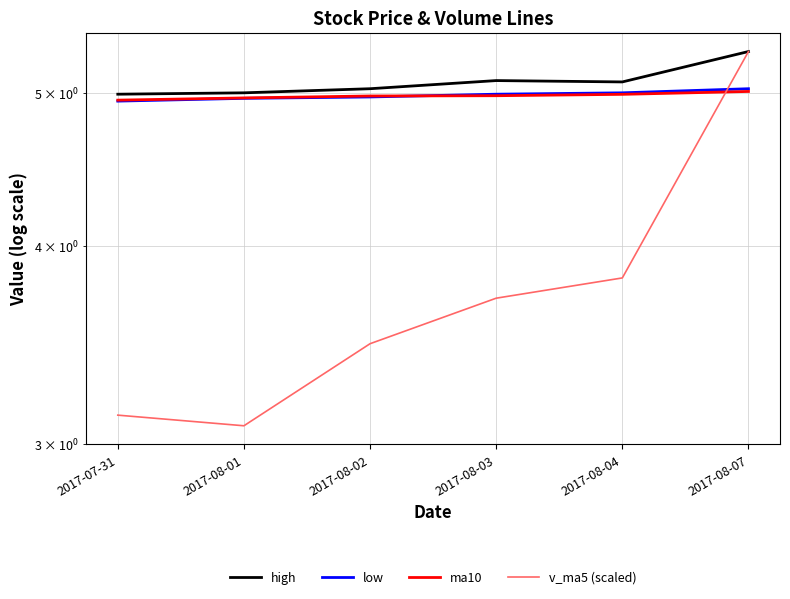

Reading left to right, what are all the values shown in this chart?

high: 5.0	5.0	5.0	5.1	5.1	5.3
low: 4.9	5.0	5.0	5.0	5.0	5.0
ma10: 4.9	5.0	5.0	5.0	5.0	5.0
v_ma5 (scaled): 3.1	3.1	3.5	3.7	3.8	5.3